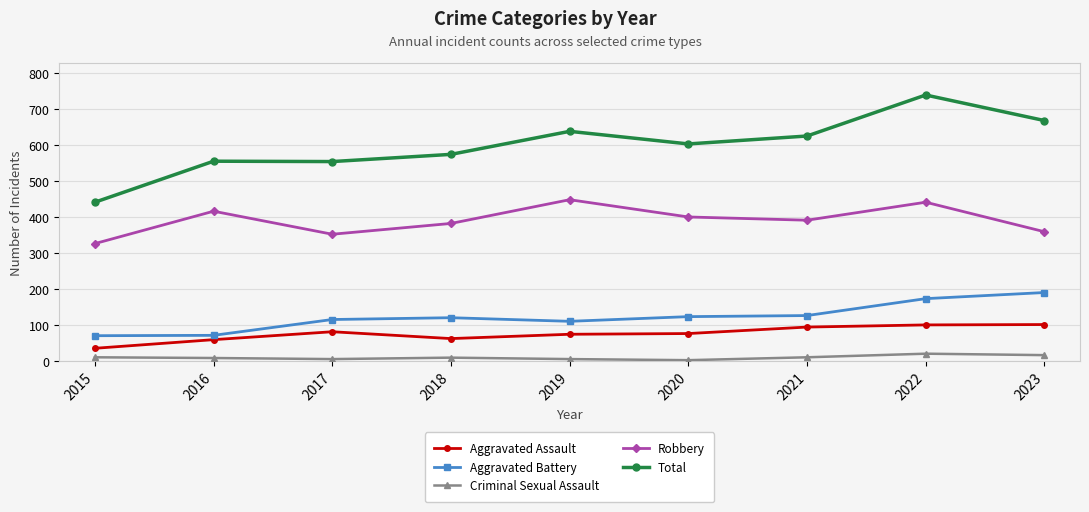

How many categories are shown in the chart?

9